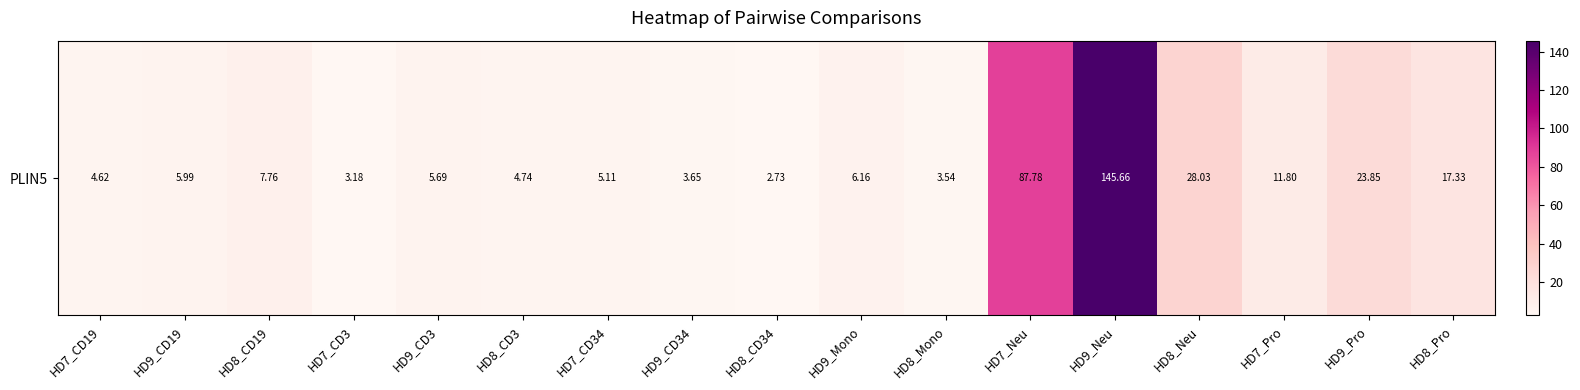

List the labels in order of value, largest first.

HD9_Neu, HD7_Neu, HD8_Neu, HD9_Pro, HD8_Pro, HD7_Pro, HD8_CD19, HD9_Mono, HD9_CD19, HD9_CD3, HD7_CD34, HD8_CD3, HD7_CD19, HD9_CD34, HD8_Mono, HD7_CD3, HD8_CD34